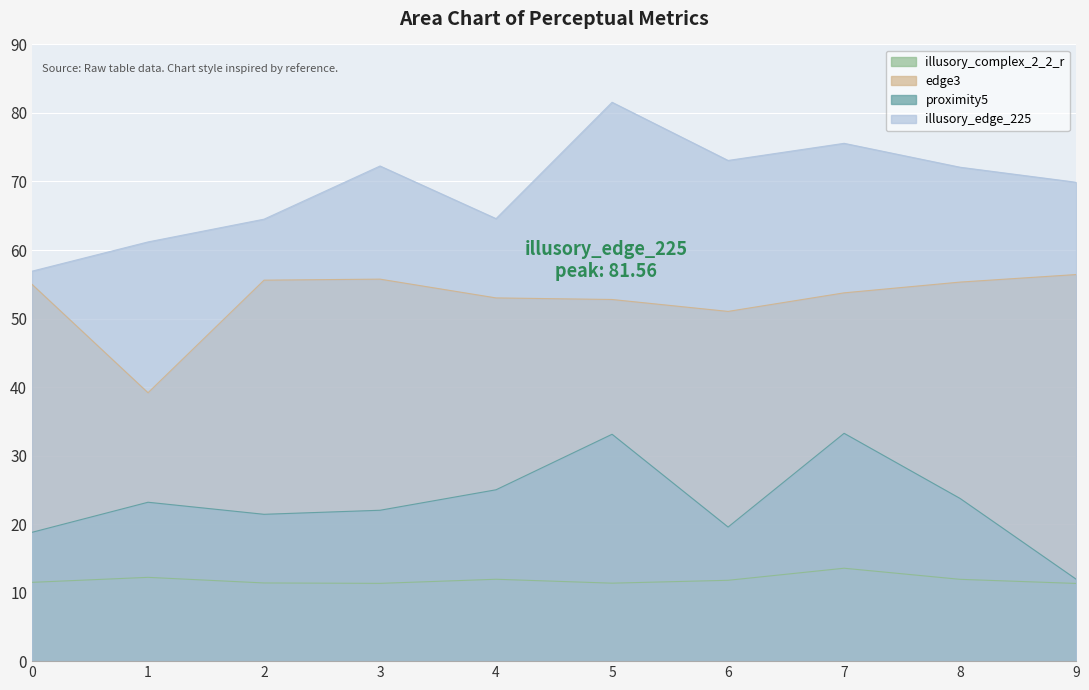

What are all the series names shown in the legend?

illusory_complex_2_2_r, edge3, proximity5, illusory_edge_225